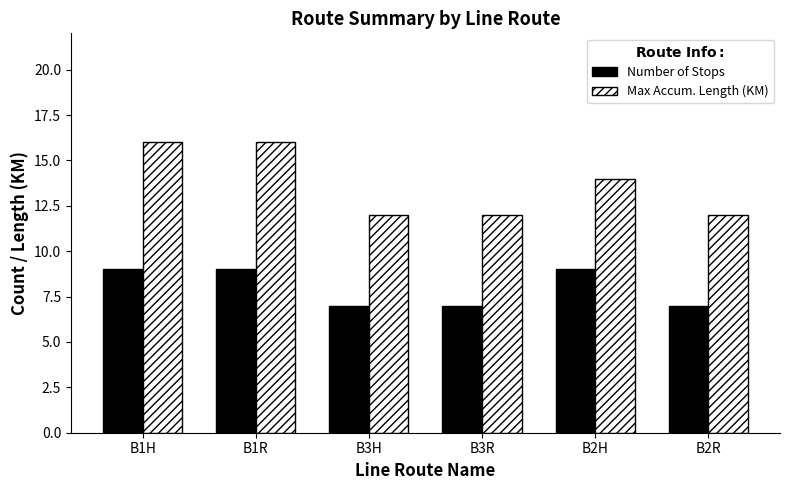

True or false: Number of Stops has a value of 12 at B1H.

False